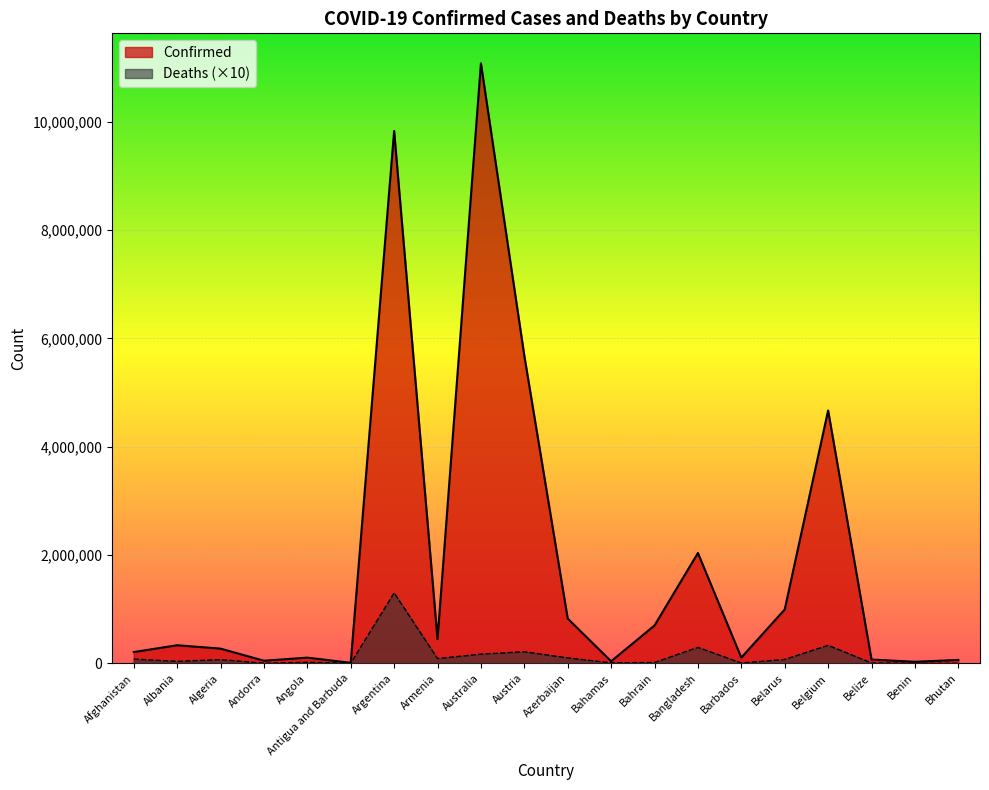

The Deaths series shows 71180 at Belarus. True or false?

True